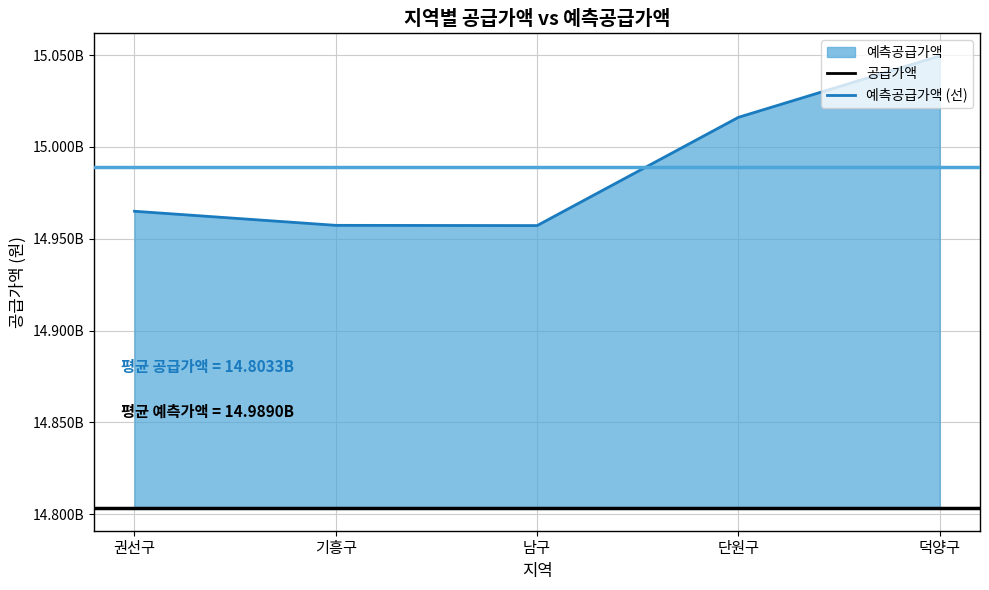

Which series changed the most between 권선구 and 덕양구?

예측공급가액 (선)